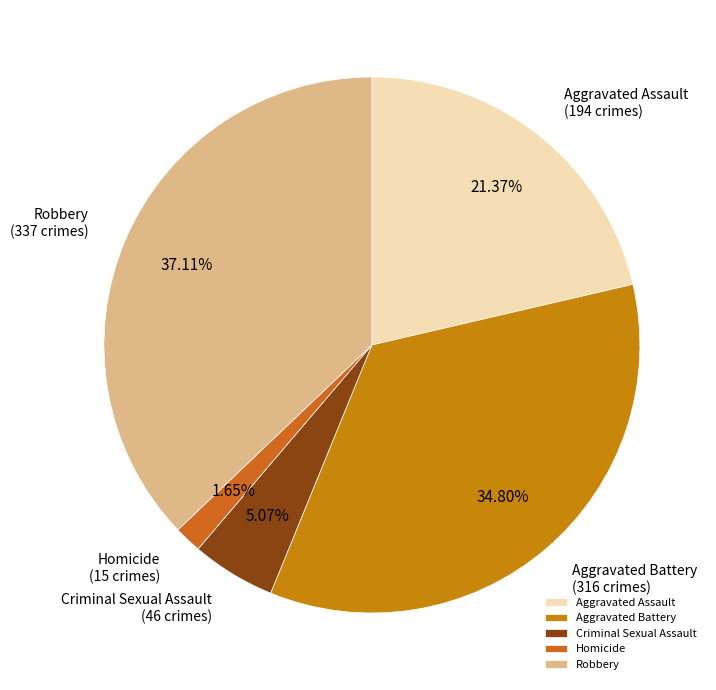

Between Robbery and Aggravated Assault, which is larger?

Robbery